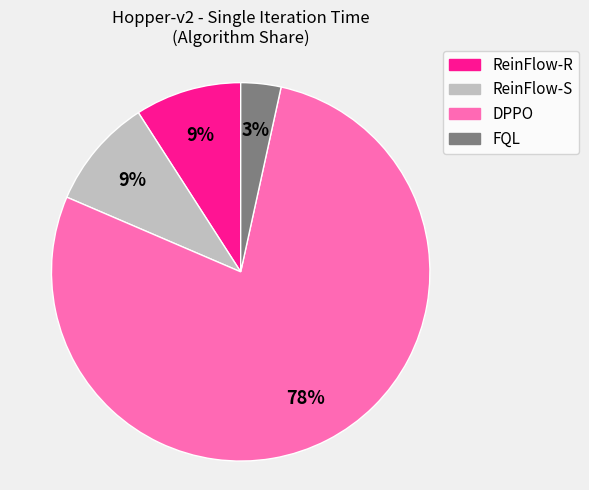

To the nearest percent, what is the difference between the FQL and ReinFlow-S slice percentages?

6%